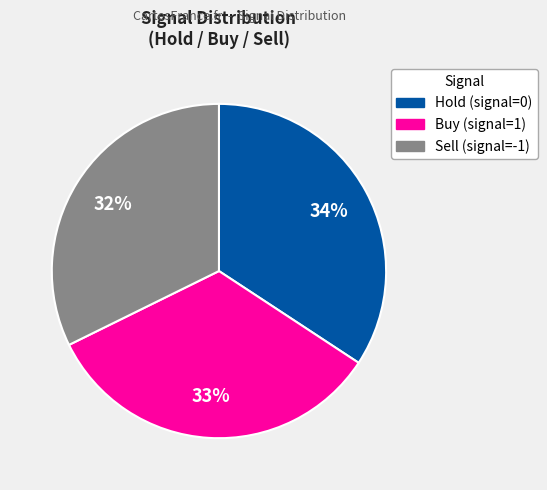

To the nearest percent, what is the average slice percentage?

33%